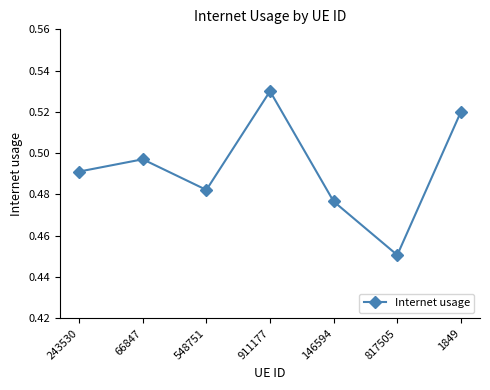

What is the label of the 3rd point from the left?

548751